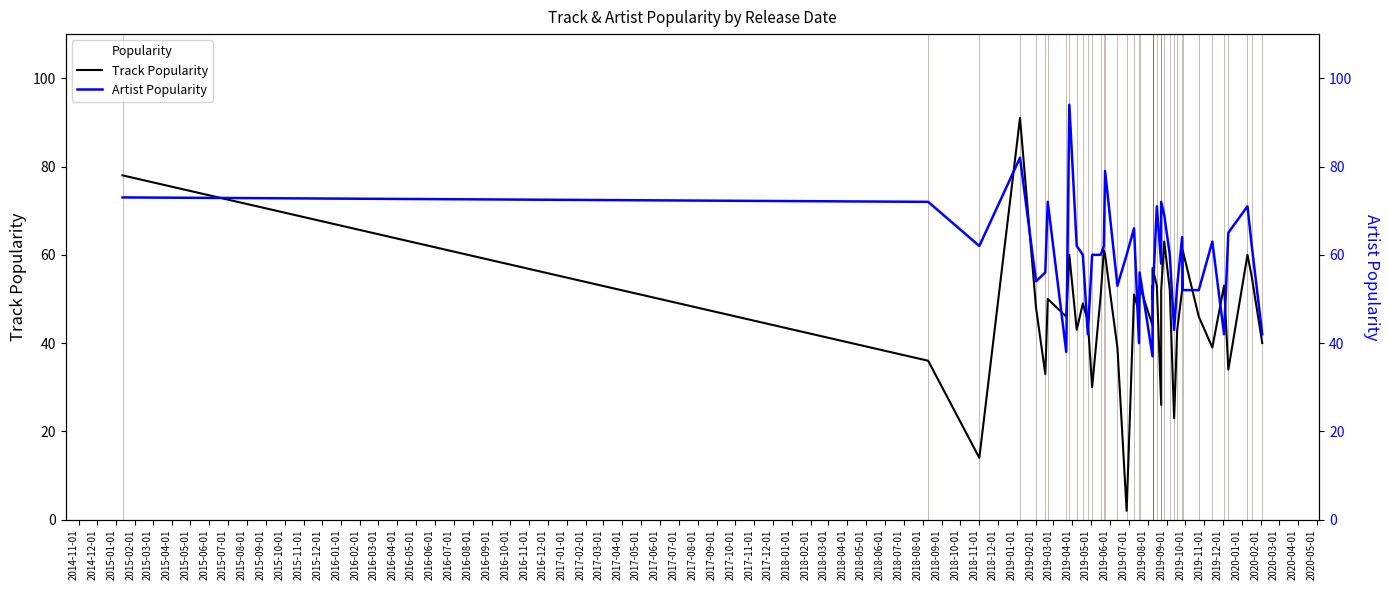

Reading right to left, extract all data points from this chart.

Track Popularity: 40	55	60	34	53	39	46	61	52	43	23	52	63	52	26	53	57	52	44	53	47	51	2	39	60	61	51	30	45	49	43	60	46	50	33	48	91	14	36	78
Artist Popularity: 42	62	71	65	42	63	52	52	64	53	43	60	69	72	58	71	50	53	37	56	40	66	60	53	79	62	60	60	42	60	62	94	38	72	56	54	82	62	72	73